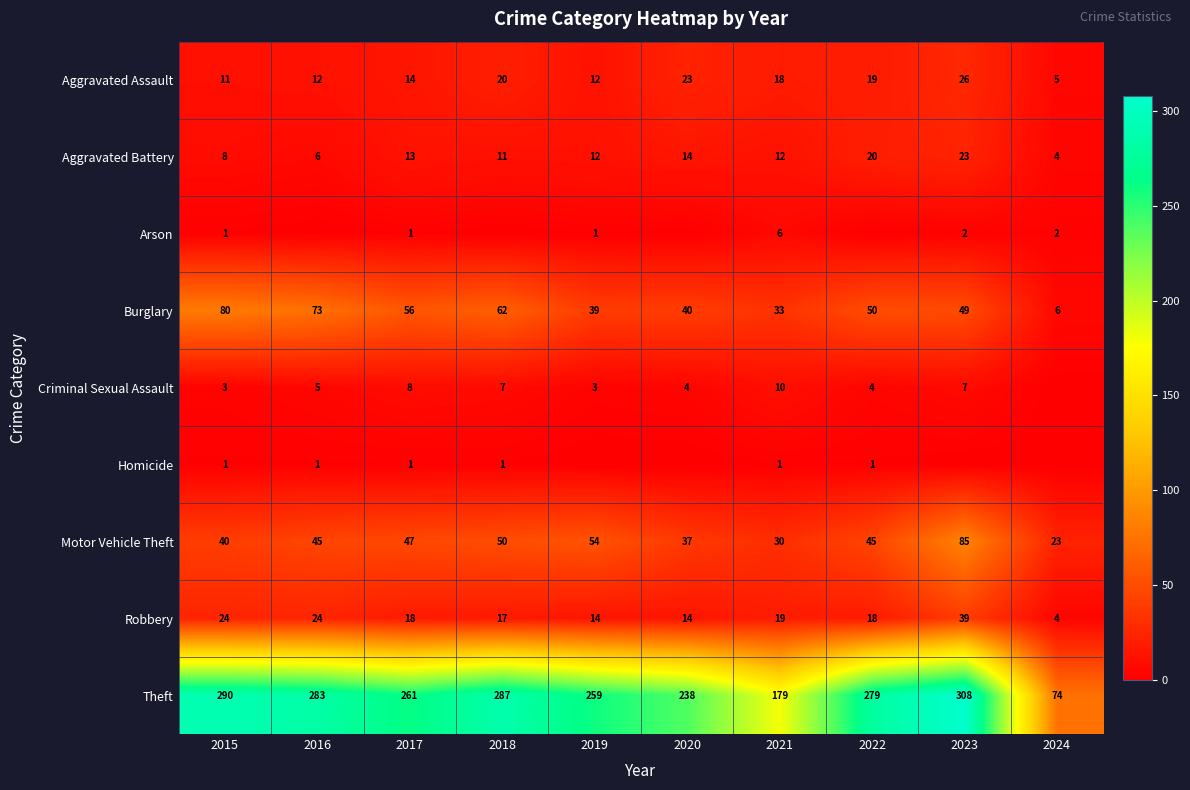

Is it true that Robbery equals 26 at 2017?

False